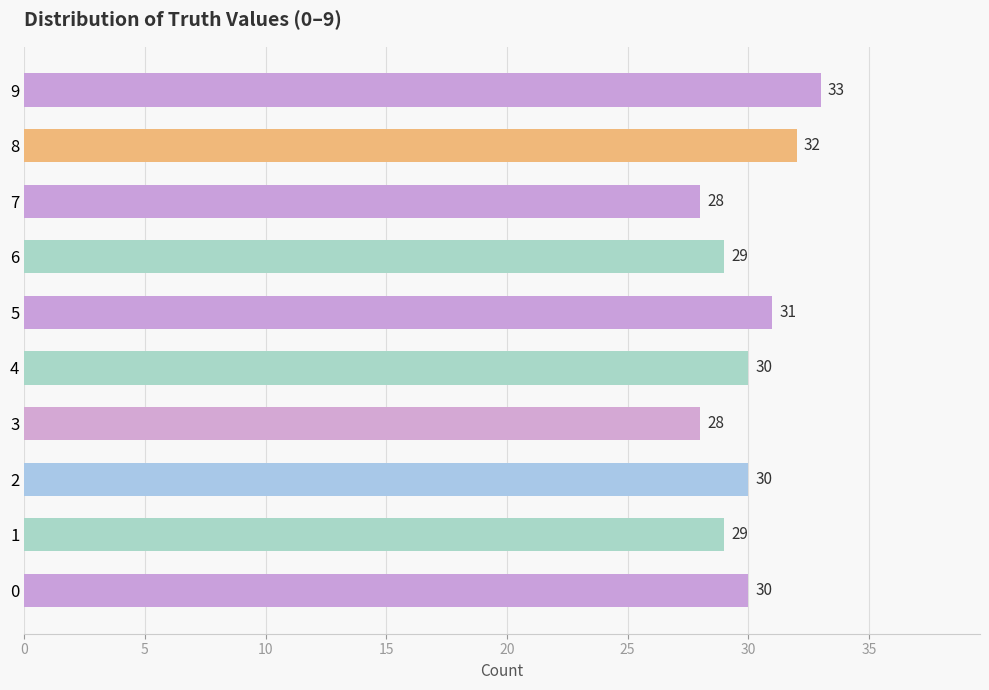

Read the value at 5.

31